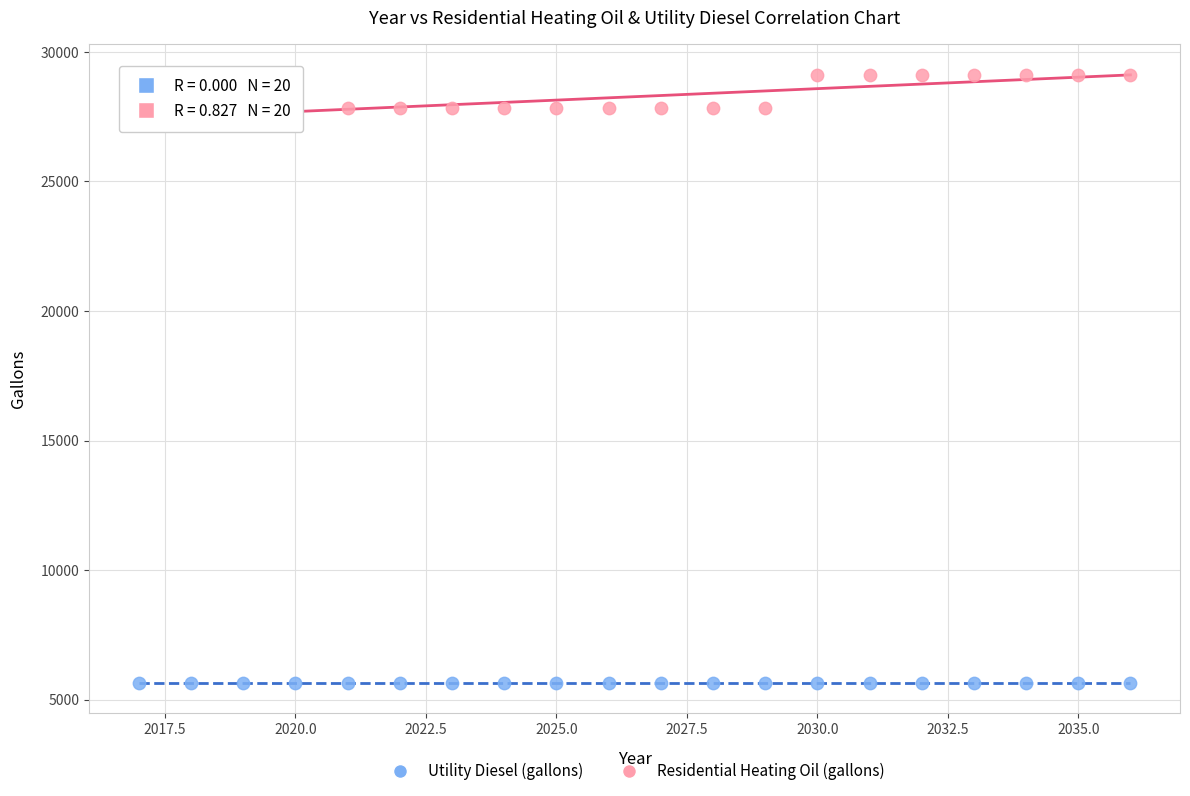

Which series contains the lowest Y value?

Utility Diesel (gallons)